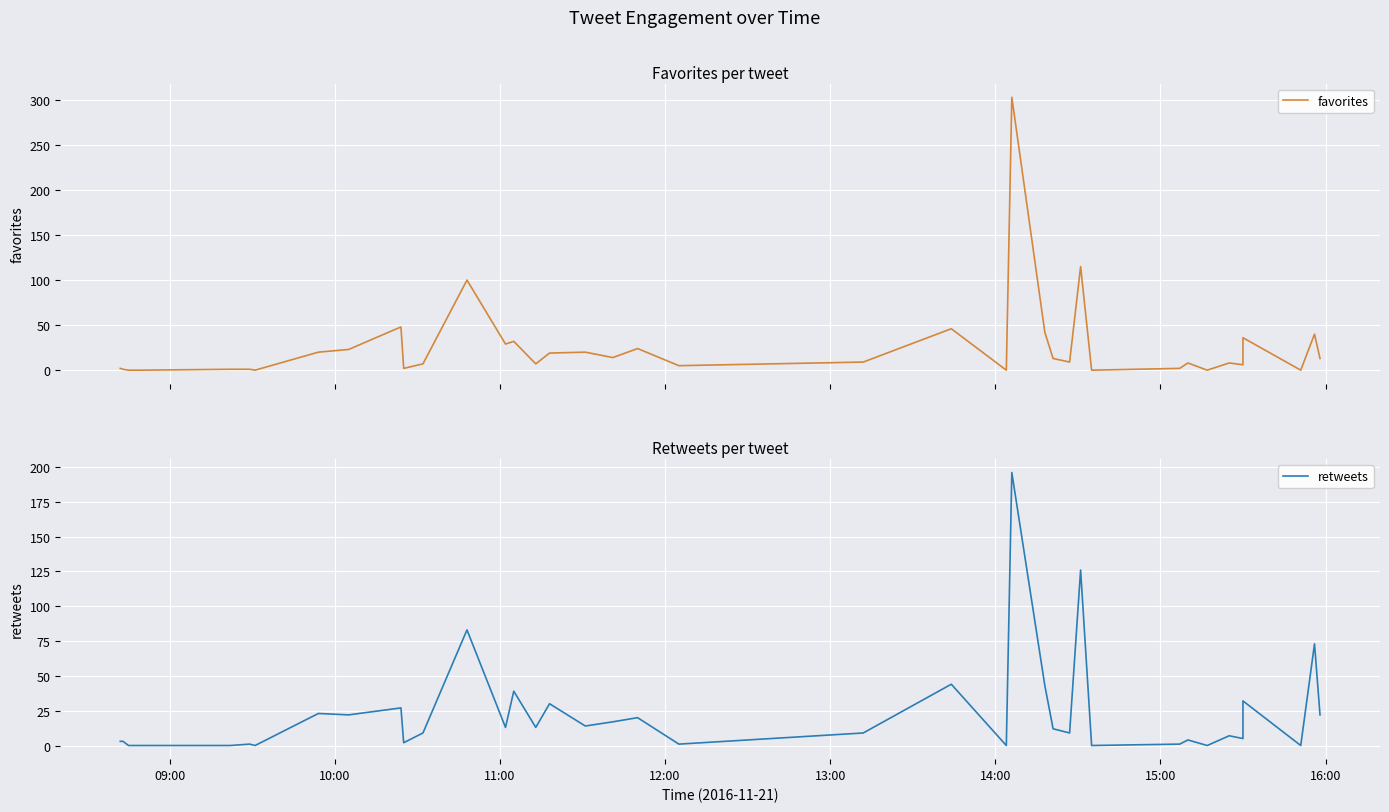

What is the maximum value for favorites?

303